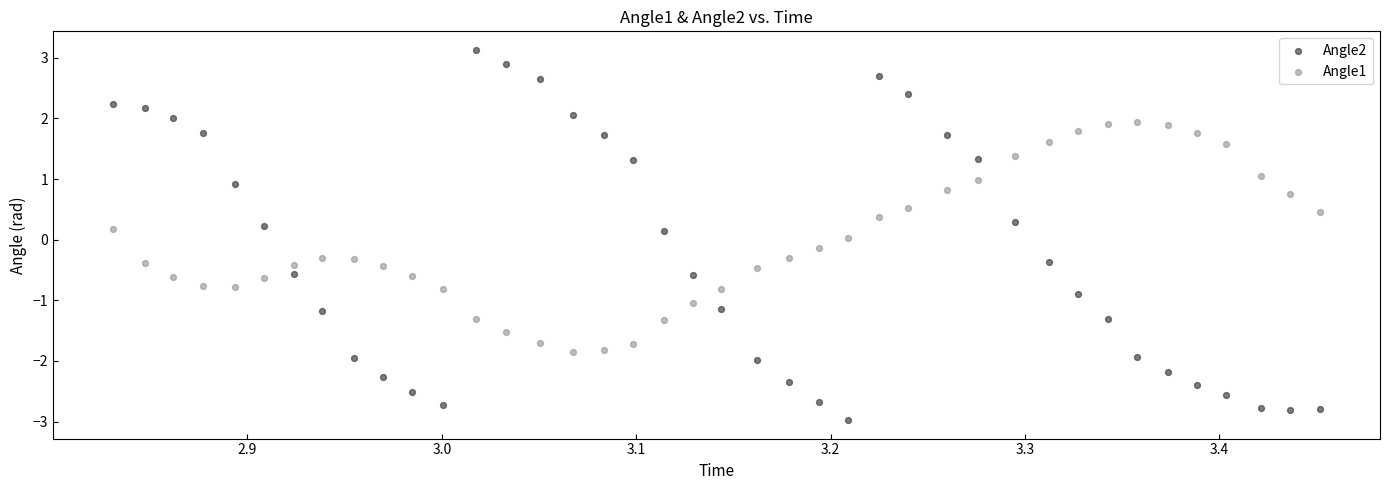

What are all the series names shown in the legend?

Angle2, Angle1